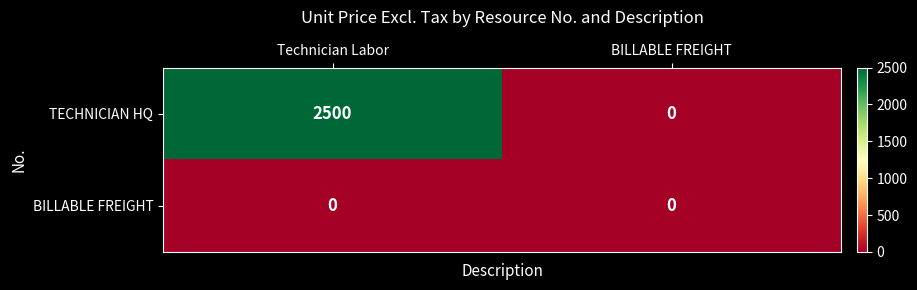

Which category has the highest value in the TECHNICIAN HQ series?

Technician Labor